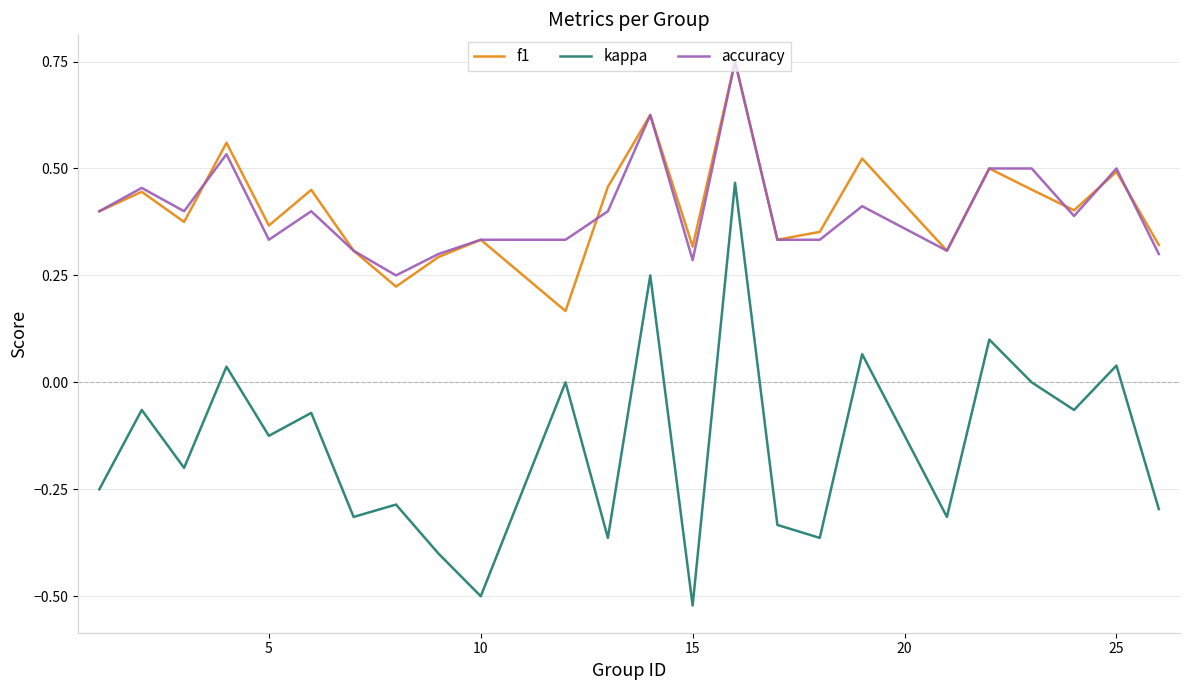

Count the accuracy values in the range 0 to 1.

24